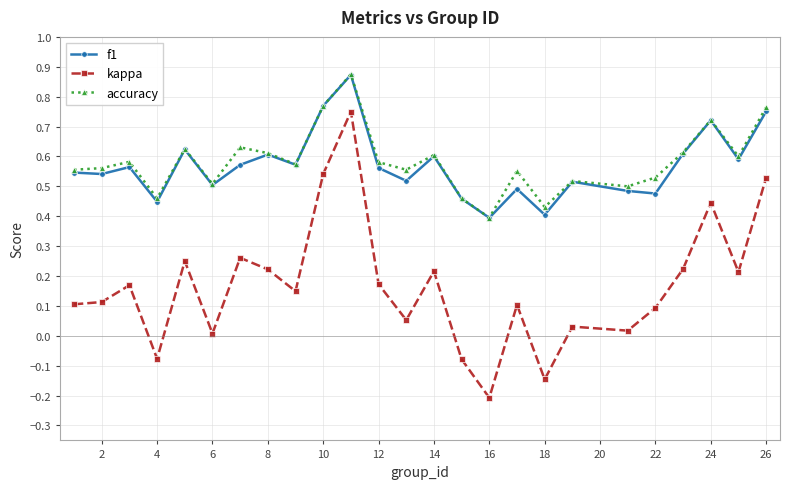

True or false: kappa has more than 1 interior local peaks.

True